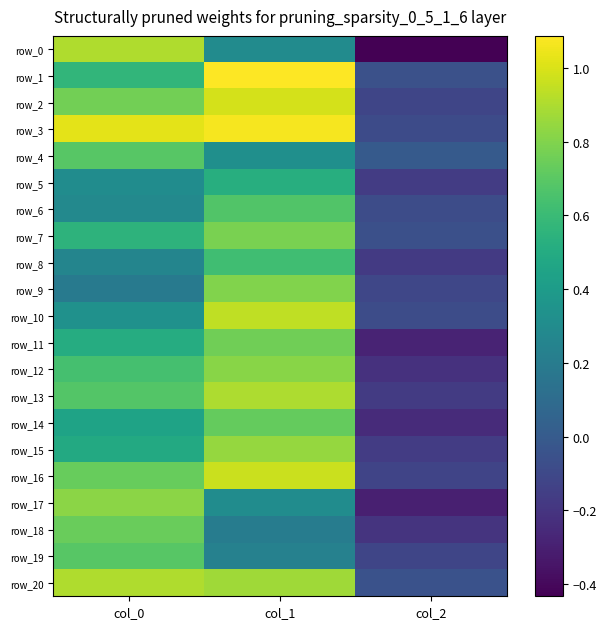

Is the value of row_11 at col_1 greater than the value of row_1 at col_1?

No